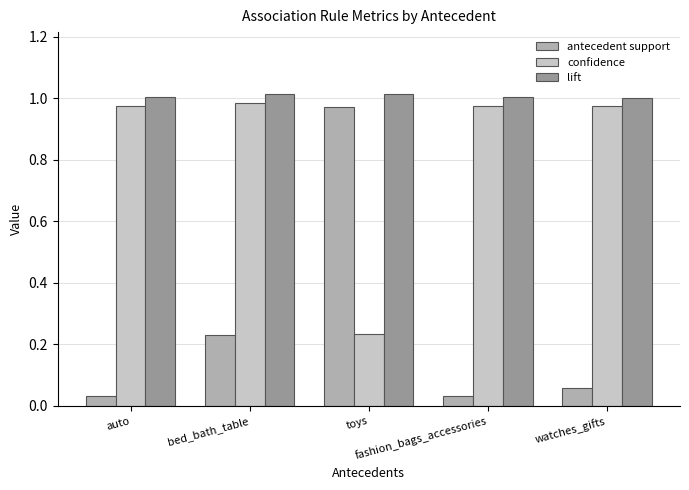

What is the average value of the antecedent support series?

0.3